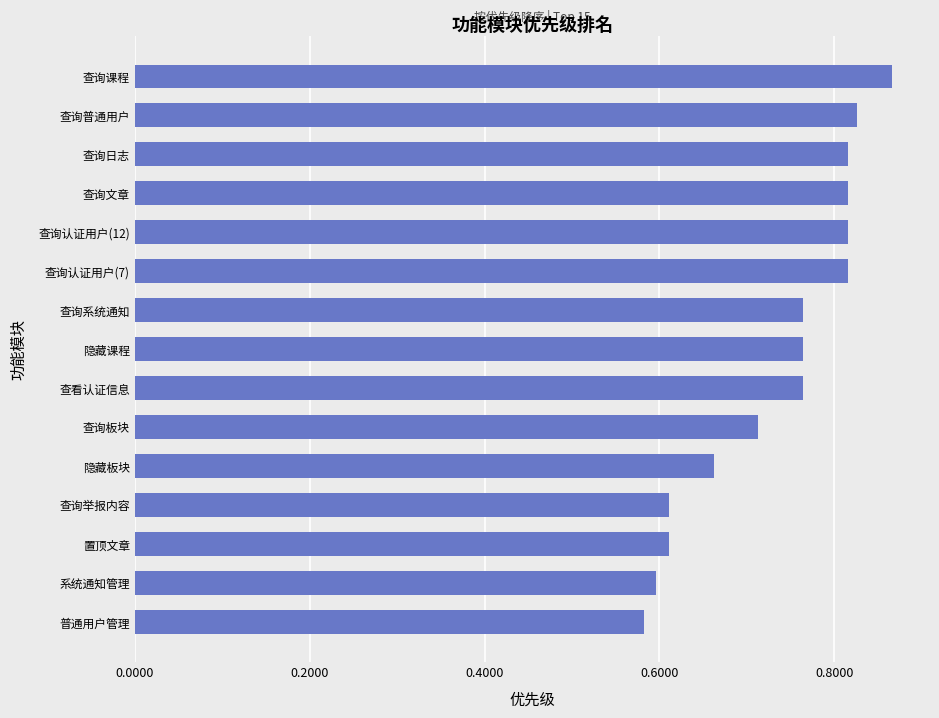

At which category does the chart reach its peak across all series?

查询课程